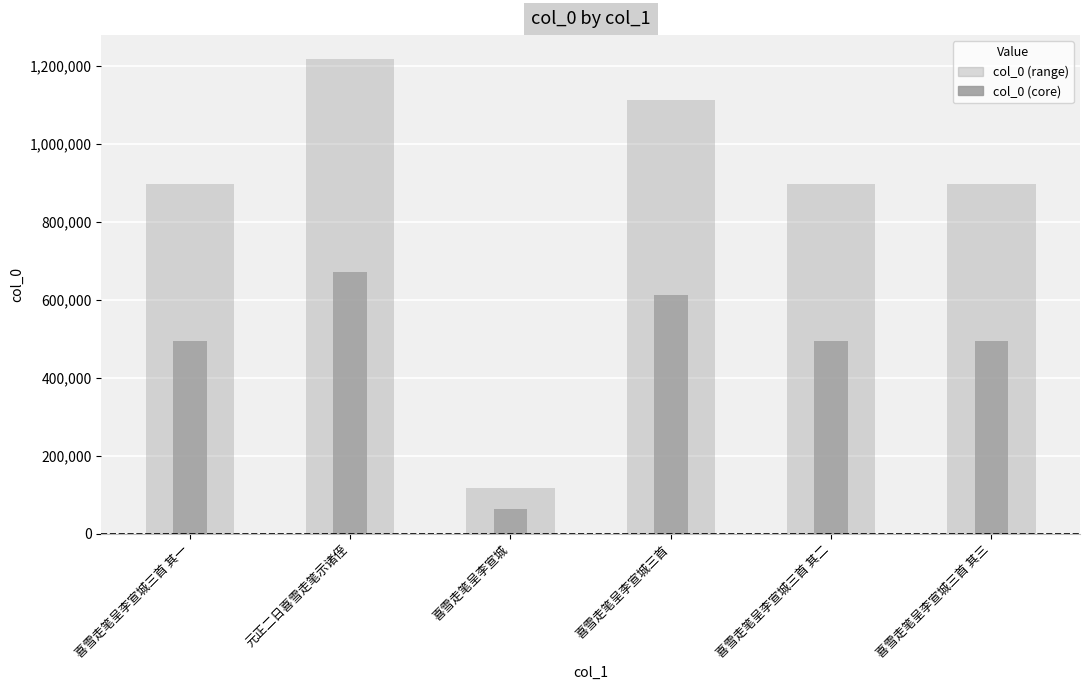

At which label does the data first exceed 896679?

元正二日喜雪走笔示诸侄